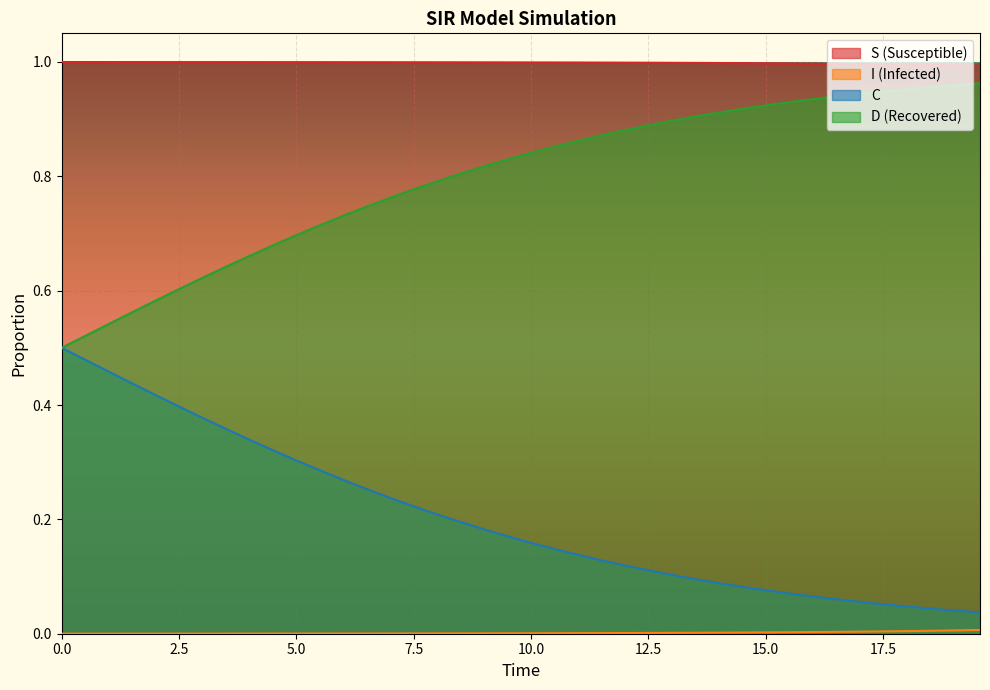

True or false: D (Recovered) and S (Susceptible) cross at least once.

False